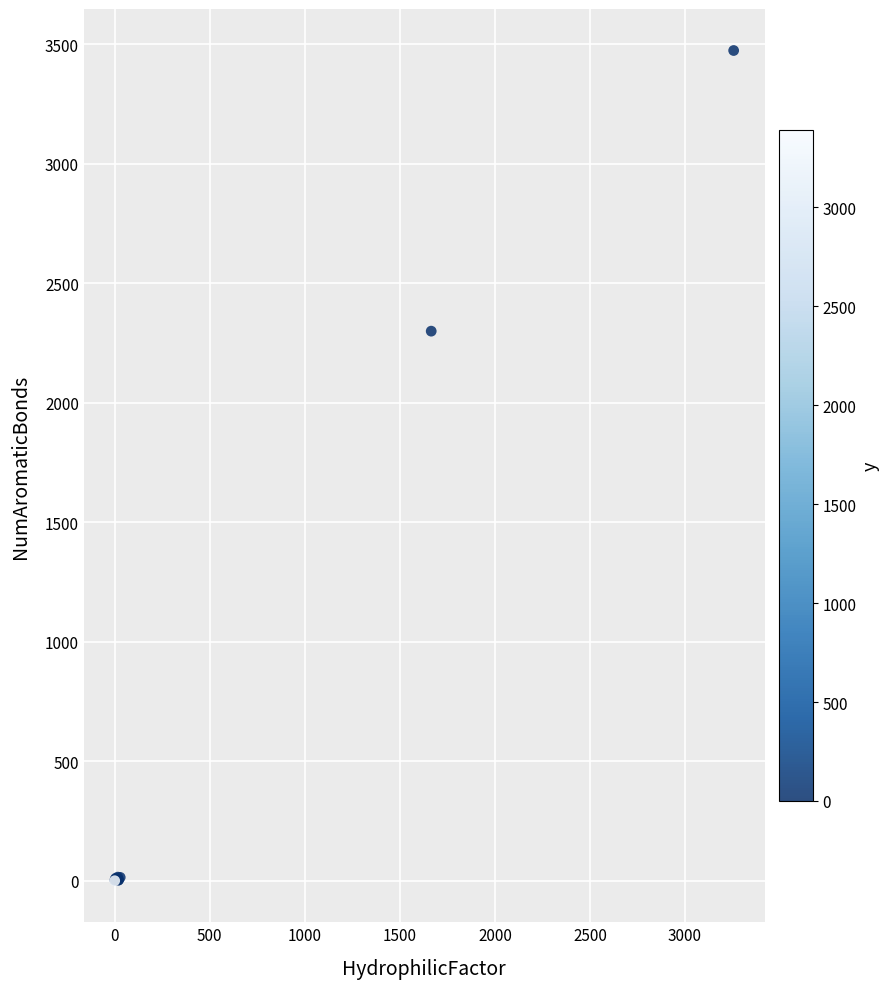

What Y value in the scatter plot is closest to 1736?

2299